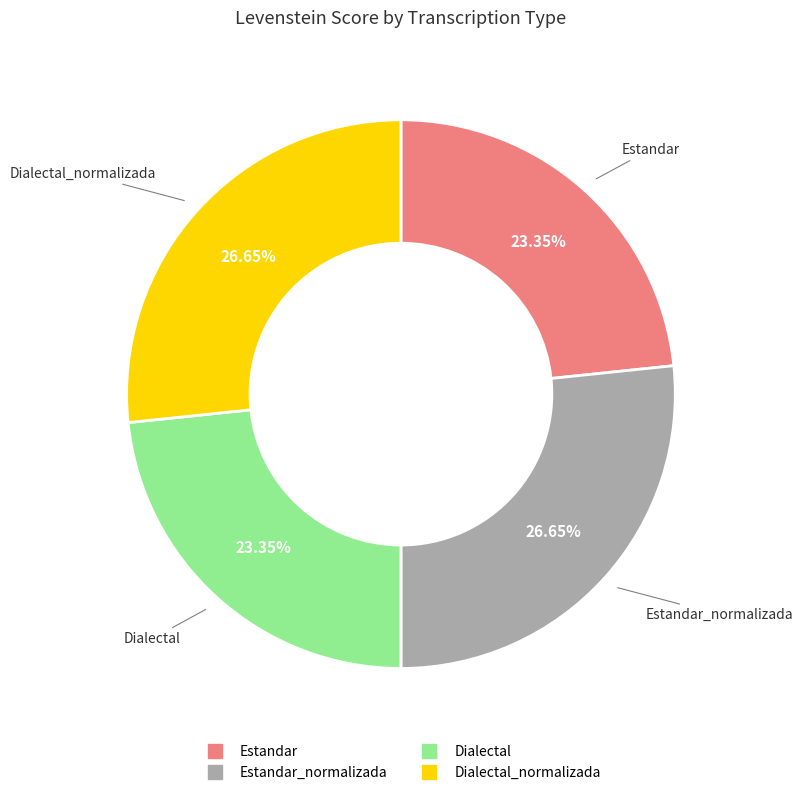

Is there a majority slice in this chart?

No